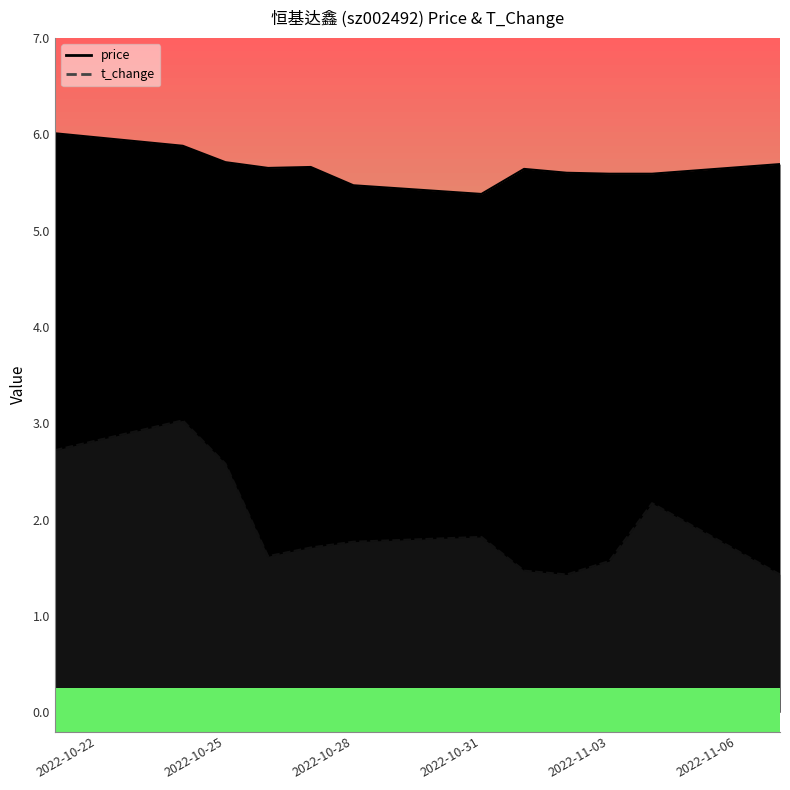

At which category does price reach its first local valley?

2022-10-26